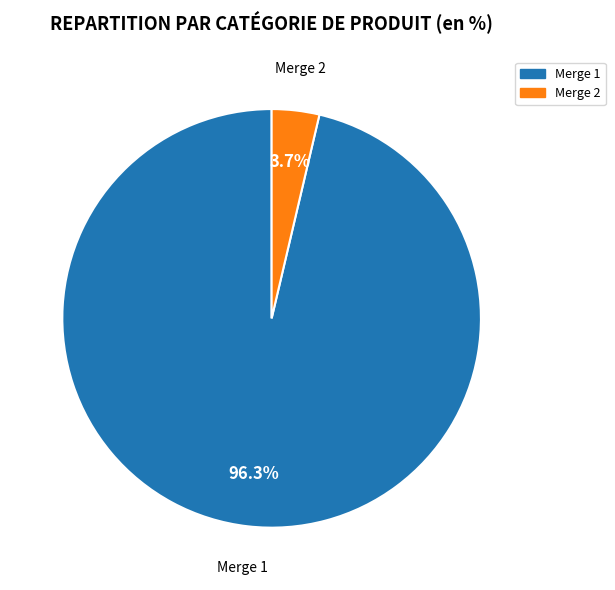

How many slices are in this pie chart?

2